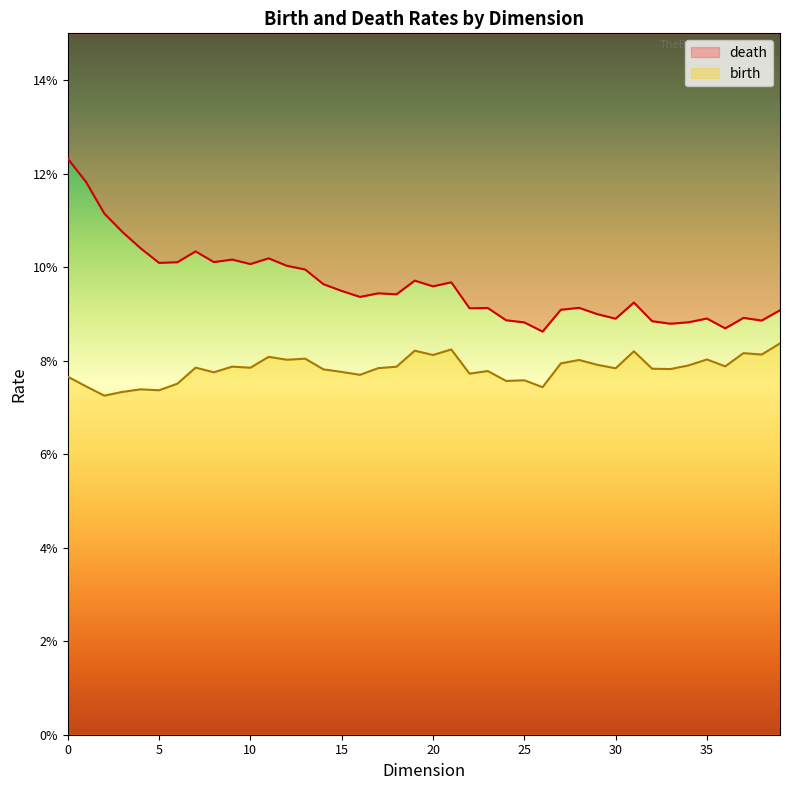

True or false: birth and death intersect in this chart.

False